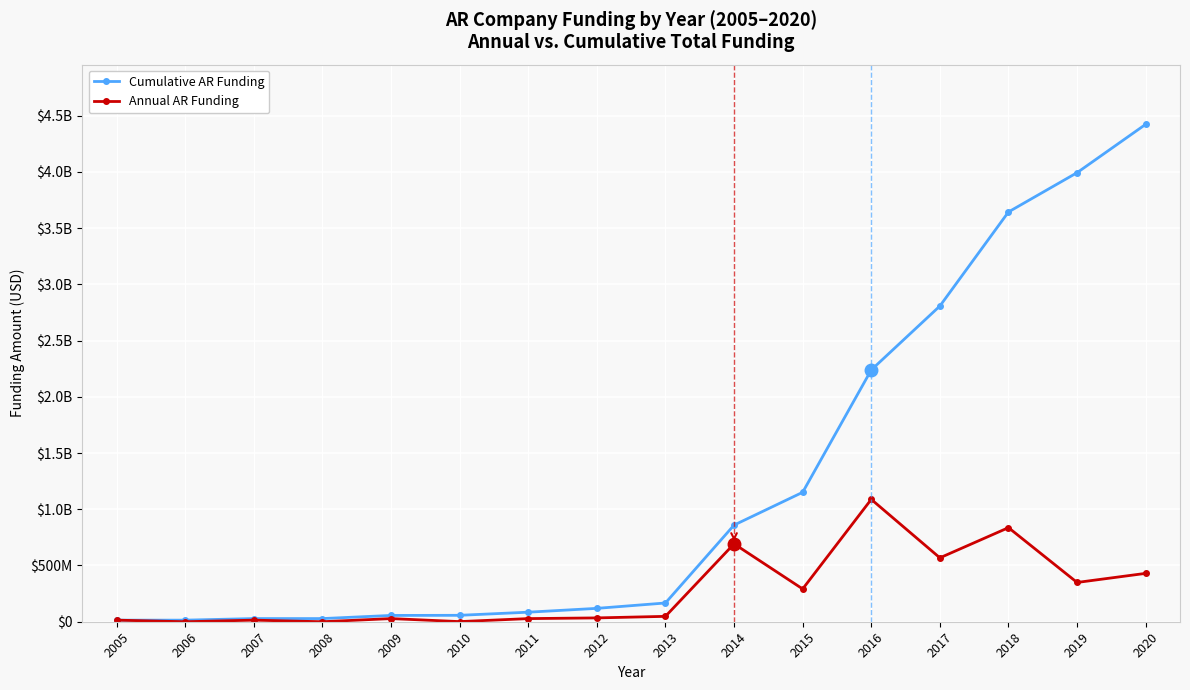

Reading left to right, extract all data points from this chart.

Cumulative AR Funding: 14000000	14000000	28000000	28000000	55920080	57035623	84835623	118835623	166635623	859202293	1150723807	2238678815	2806878815	3643363507	3992567057	4422567057
Annual AR Funding: 14000000	0	14000000	0	27920080	1115543	27800000	34000000	47800000	692566670	291521514	1087955008	568200000	836484692	349203550	430000000